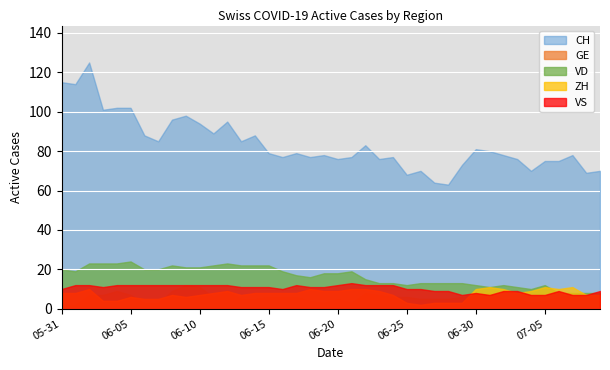

True or false: CH and VD intersect in this chart.

False